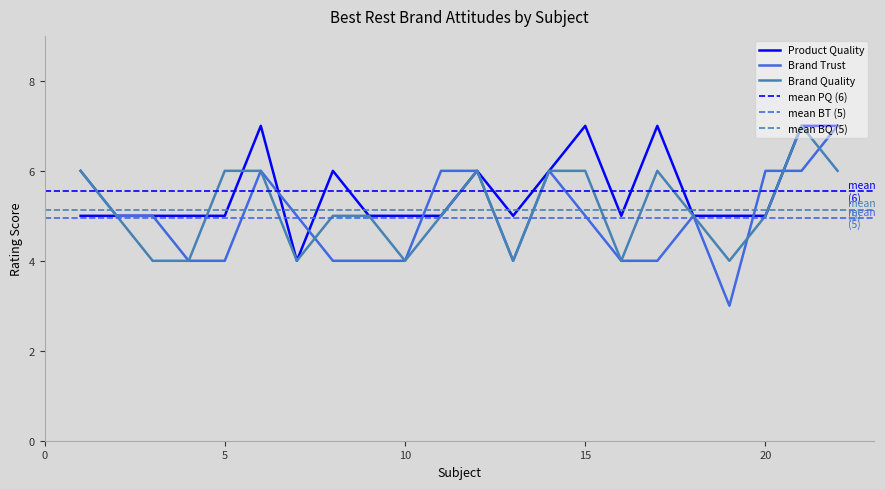

List the labels in order of Product Quality value, smallest first.

7, 1, 2, 3, 4, 5, 9, 10, 11, 13, 16, 18, 19, 20, 8, 12, 14, 6, 15, 17, 21, 22